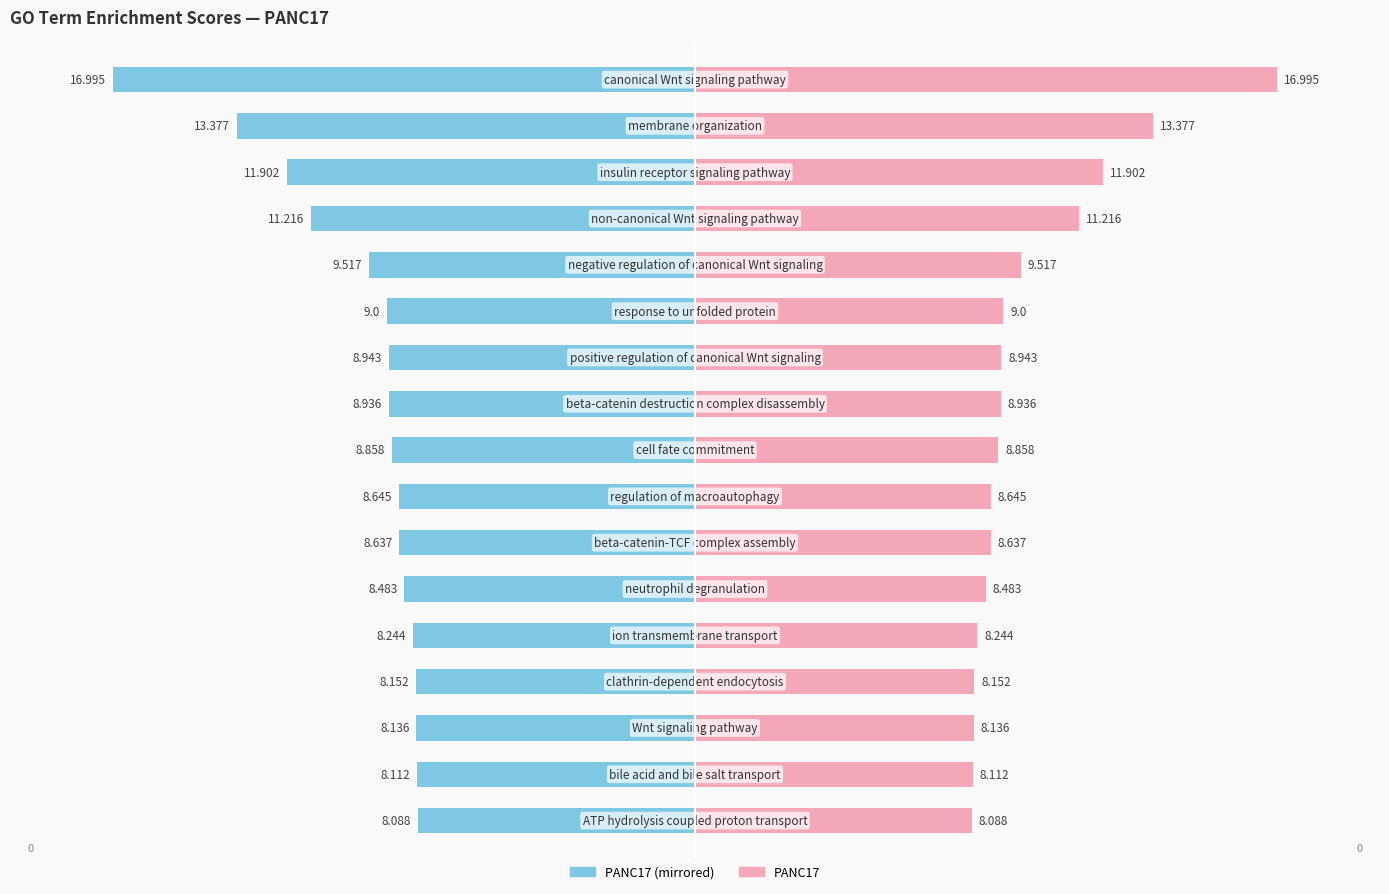

Is it true that PANC17 (left) equals -17.0 at 16?

True